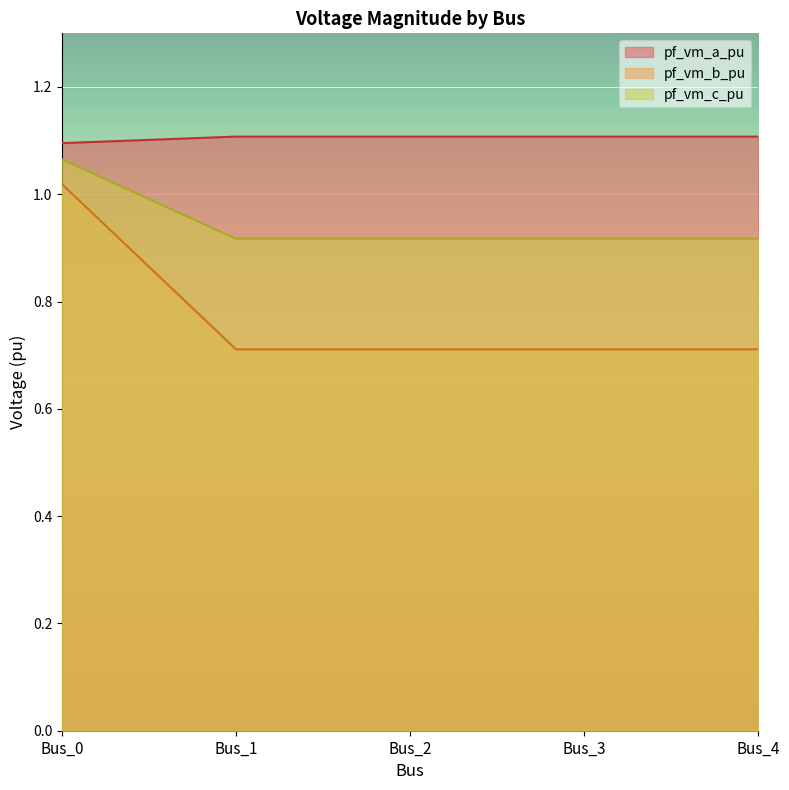

What is the greatest value displayed?

1.1